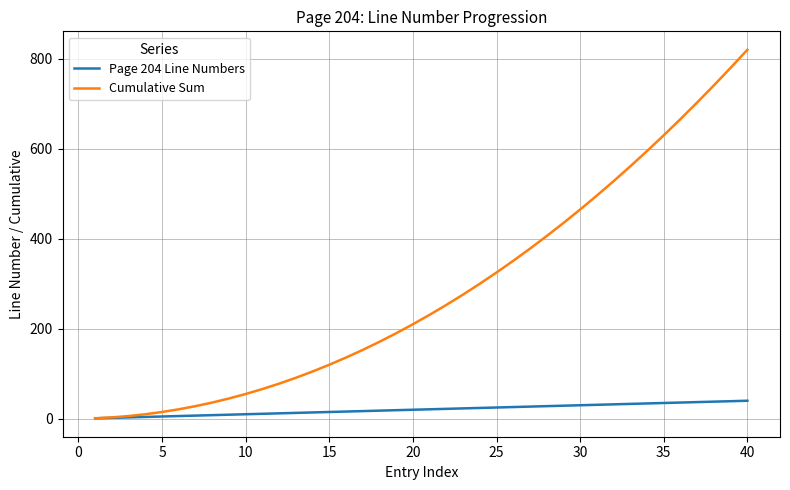

List the series in order of their peak value, highest first.

Cumulative Sum, Page 204 Line Numbers